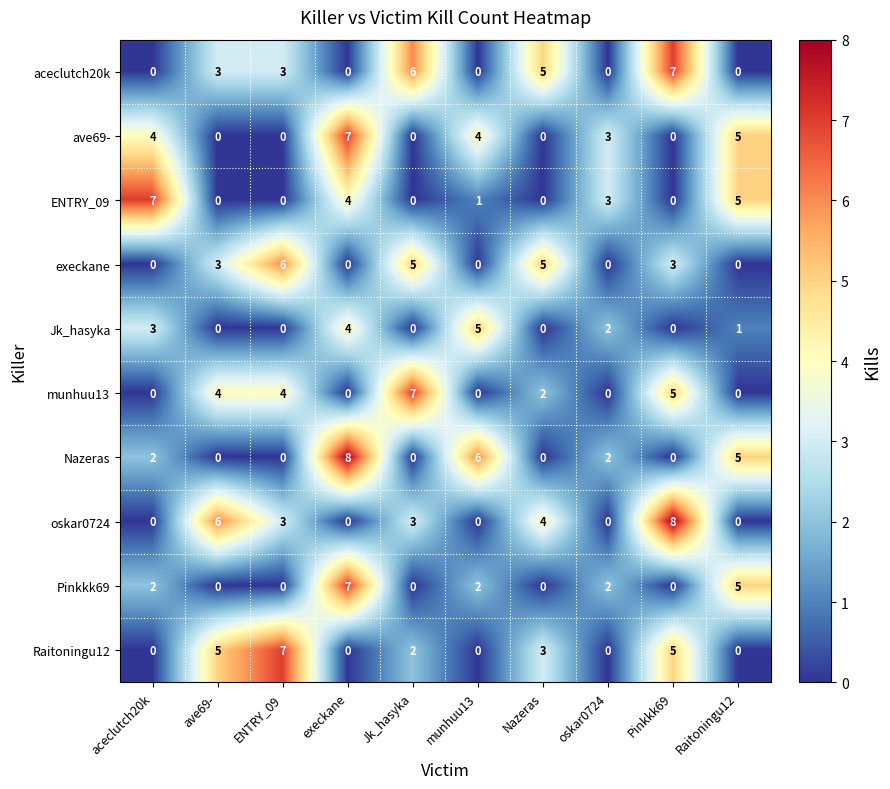

At how many categories does at least one series exceed 0?

10